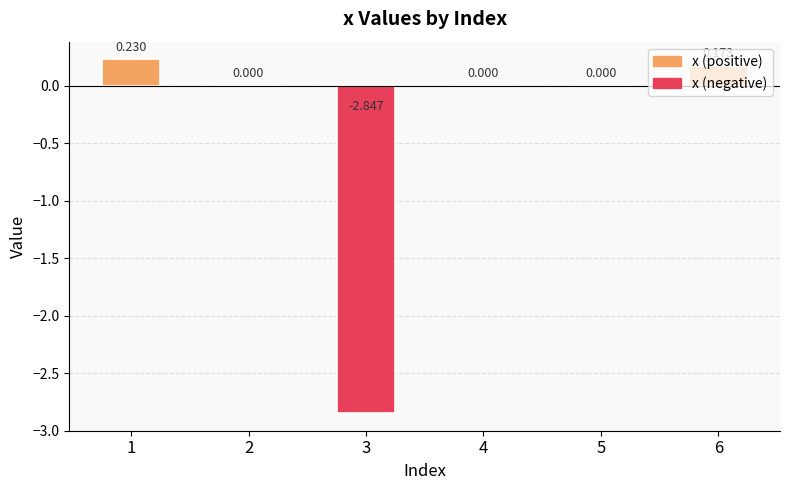

Are the bars horizontal?

No